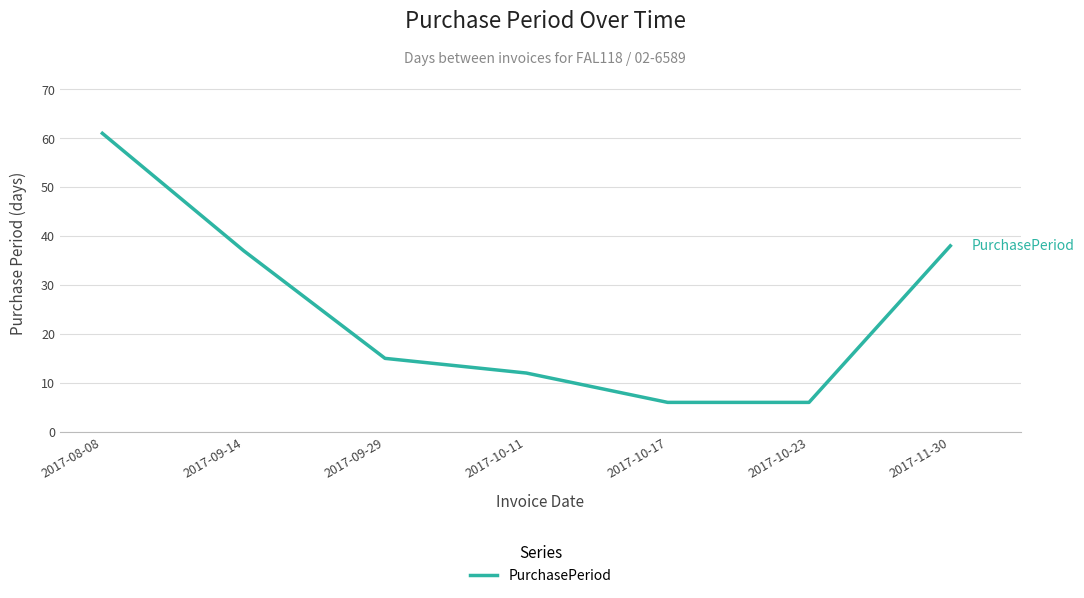

Reading left to right, list all the values displayed in this chart.

2017-08-08=61	2017-09-14=37	2017-09-29=15	2017-10-11=12	2017-10-17=6	2017-10-23=6	2017-11-30=38